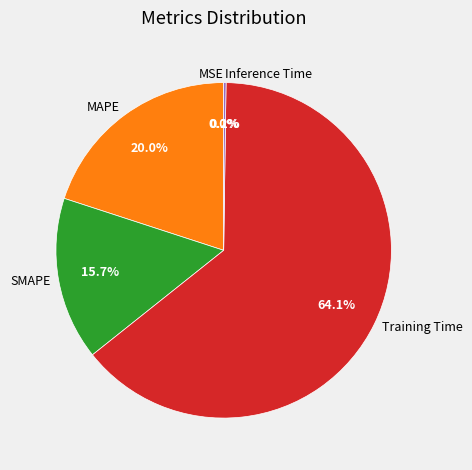

To the nearest percent, what is the average slice percentage?

20%